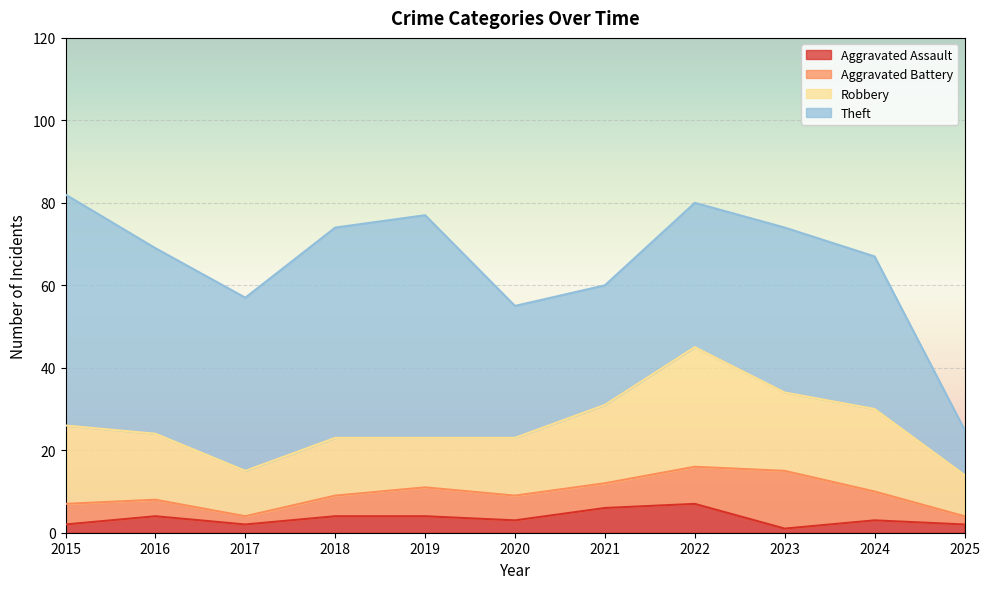

Rank the series by their maximum value, from highest to lowest.

Theft, Robbery, Aggravated Battery, Aggravated Assault